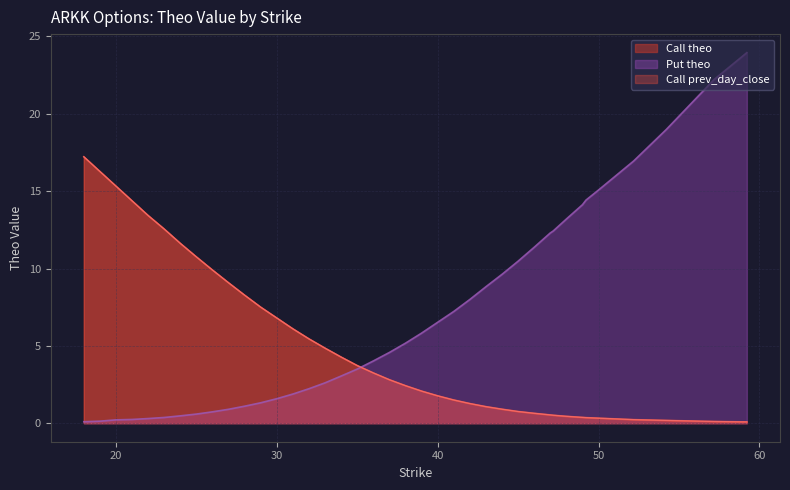

How many values in the Call prev_day_close series exceed 2?

22